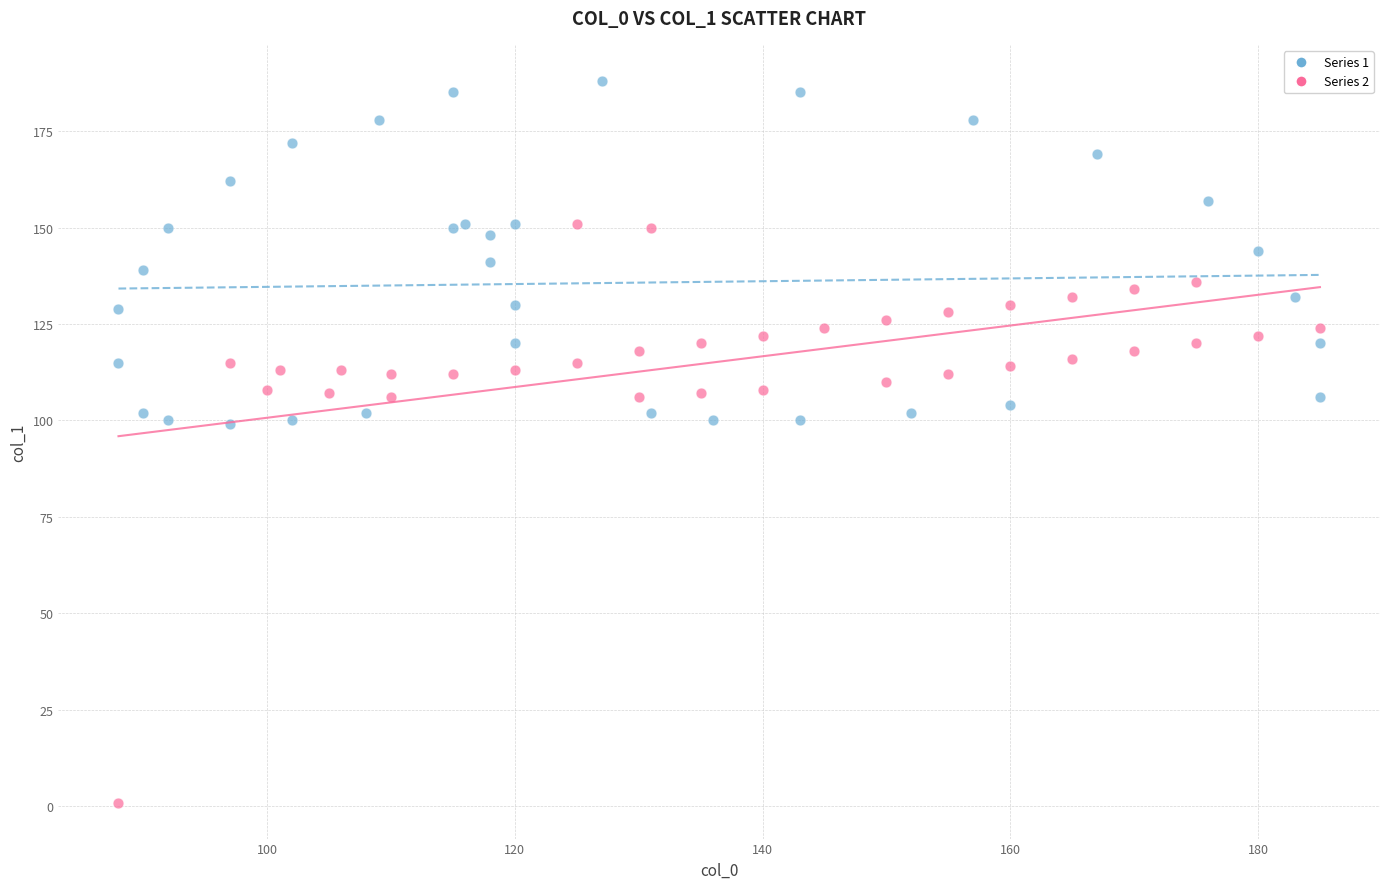

Which series contains the lowest Y value?

Series 2